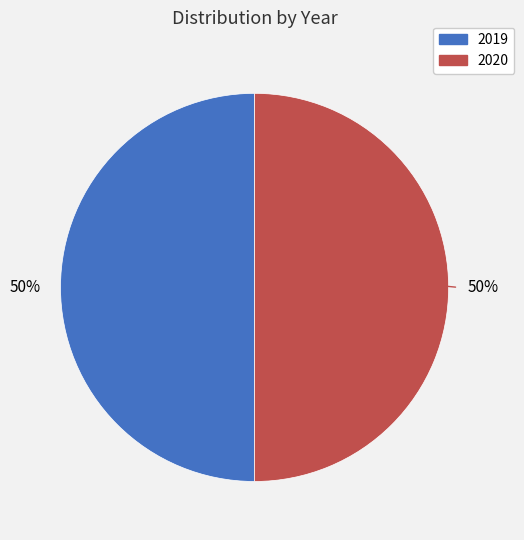

To the nearest percent, what portion does 2020 represent?

50%